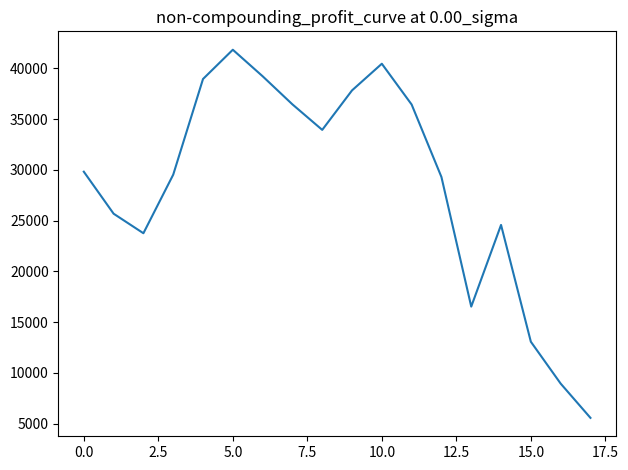

Does the chart display data point markers on the line(s)?

No